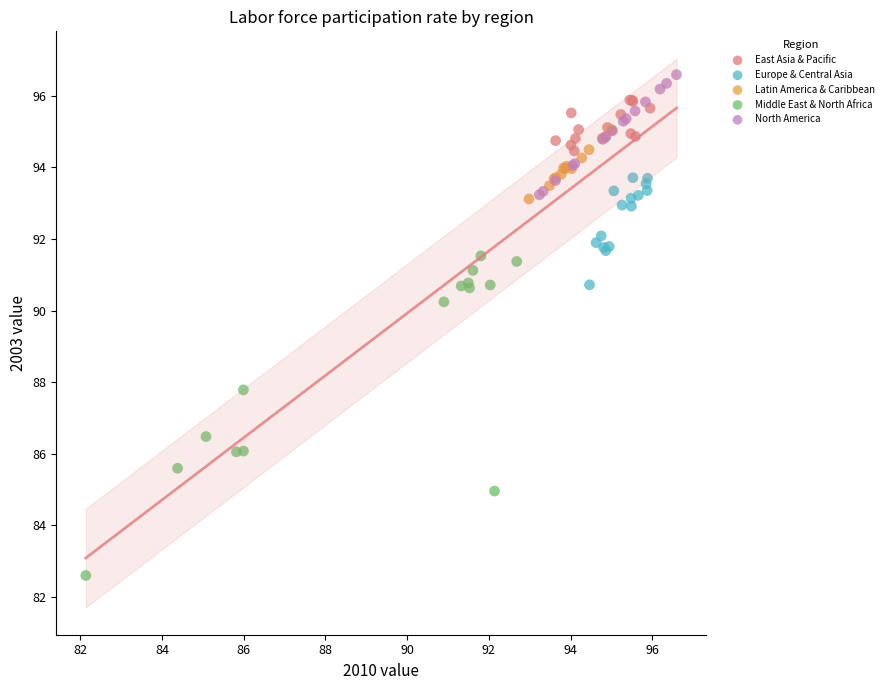

What are all the series names shown in the legend?

East Asia & Pacific, Europe & Central Asia, Latin America & Caribbean, Middle East & North Africa, North America